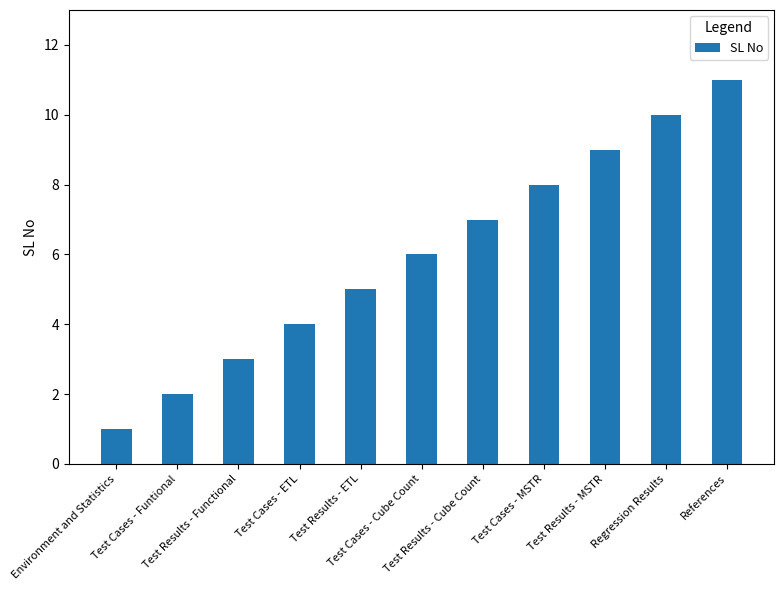

List the labels in order of value, smallest first.

Environment and Statistics, Test Cases - Funtional, Test Results - Functional, Test Cases - ETL, Test Results - ETL, Test Cases - Cube Count, Test Results - Cube Count, Test Cases - MSTR, Test Results - MSTR, Regression Results, References